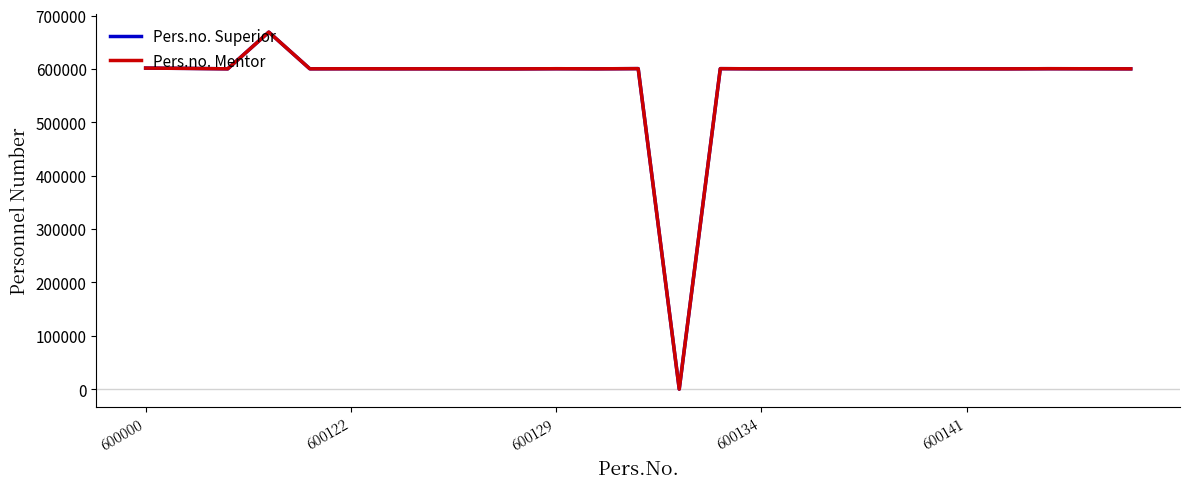

How many lines are shown in the chart?

2